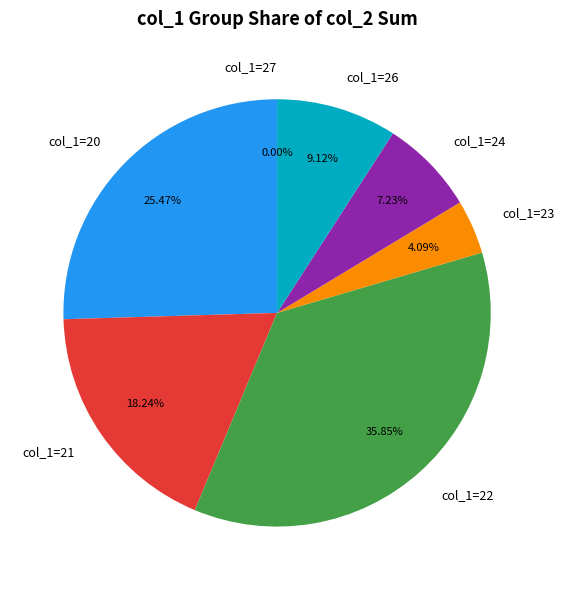

Is the sum of 21 and 26 greater than half?

No